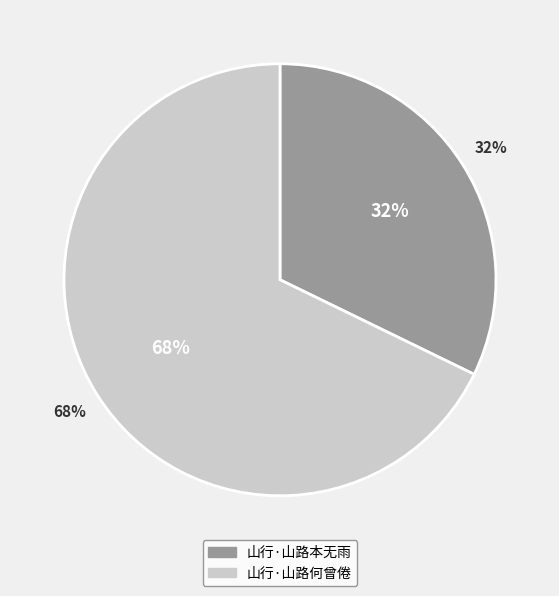

To the nearest percent, what percentage of the pie is 山行·山路何曾倦?

68%